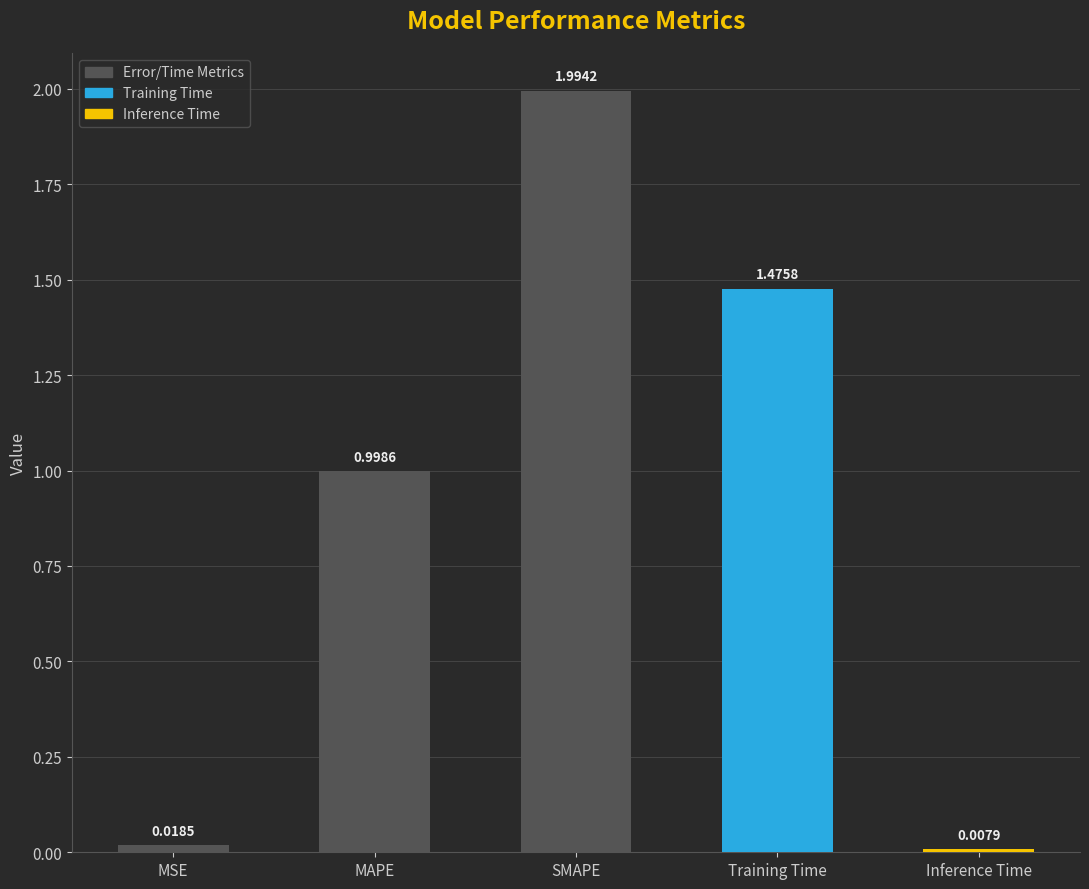

What is the difference between the maximum and second lowest values?

2.0